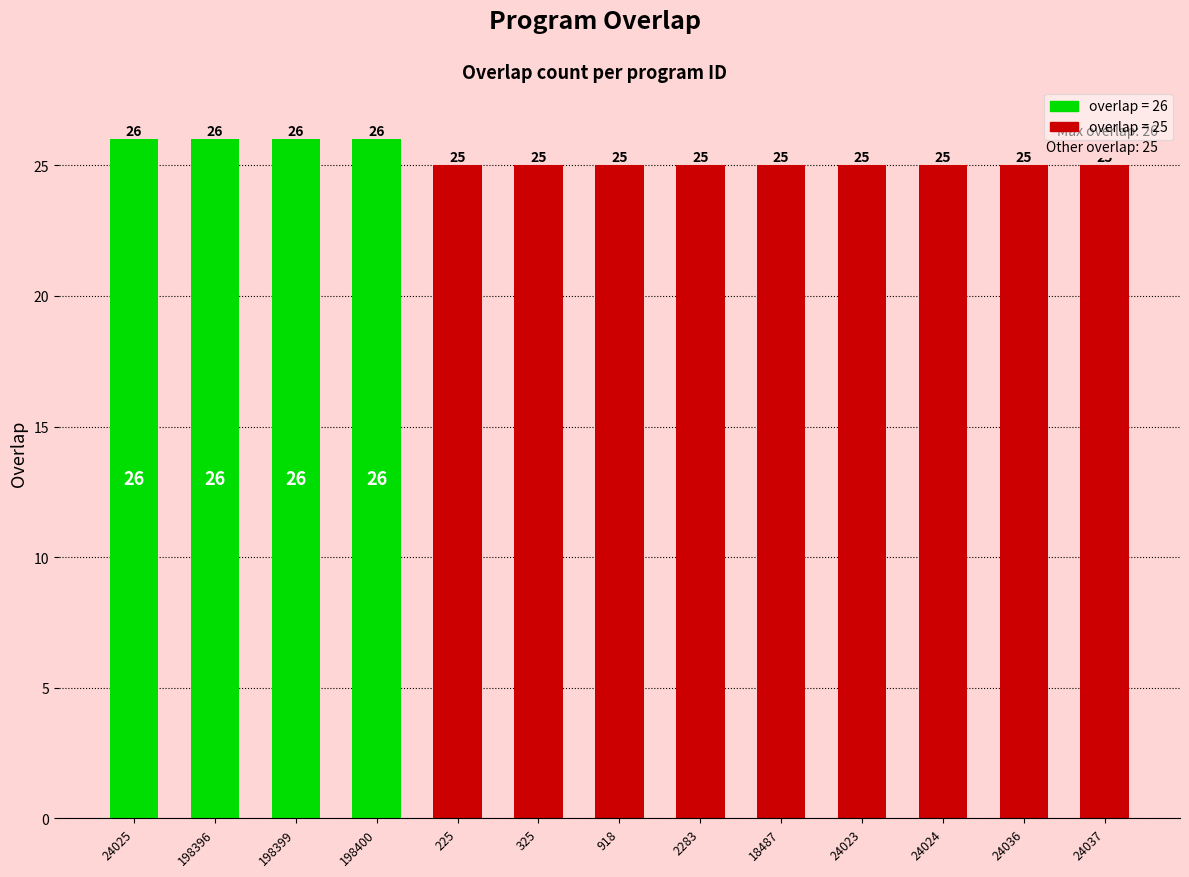

What position from the left is 198400?

4